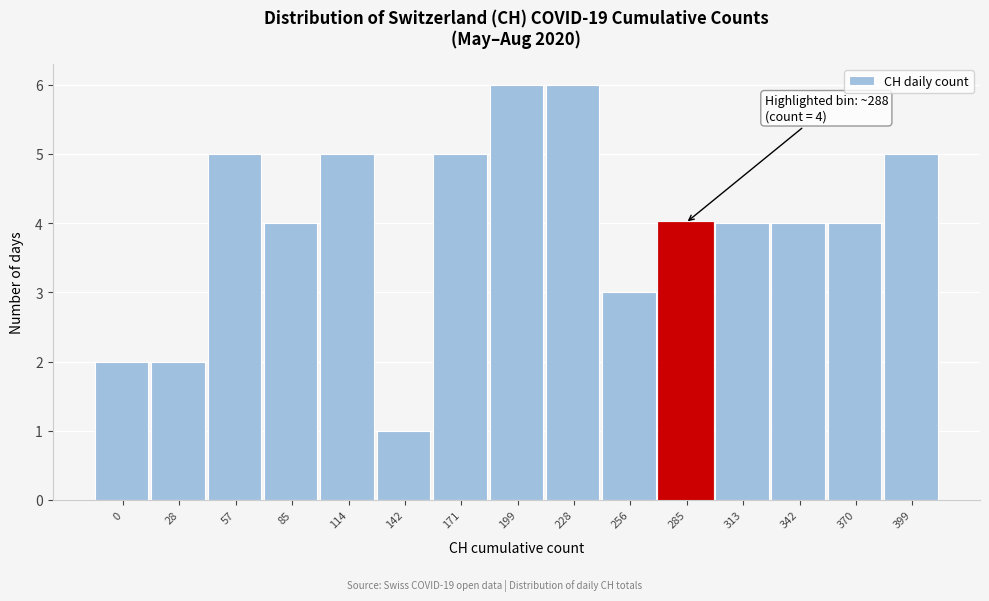

Reading right to left, transcribe all the data shown in this chart.

399=5	370=4	342=4	313=4	285=4	256=3	228=6	199=6	171=5	142=1	114=5	85=4	57=5	28=2	0=2